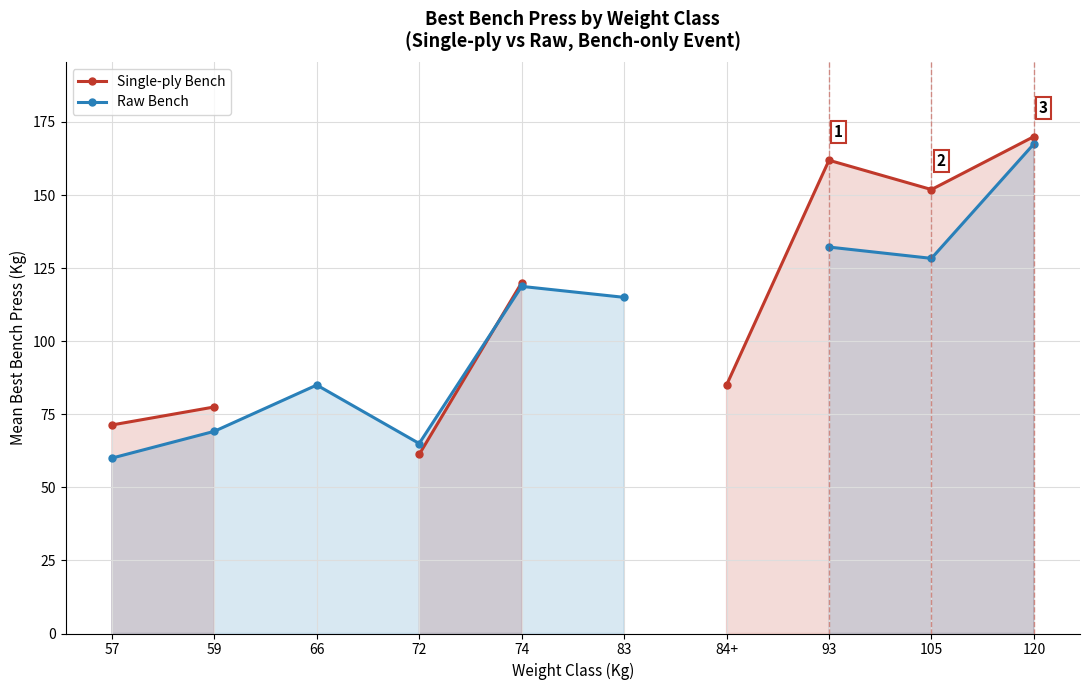

List the series in order of their peak value, highest first.

Single-ply Bench, Raw Bench